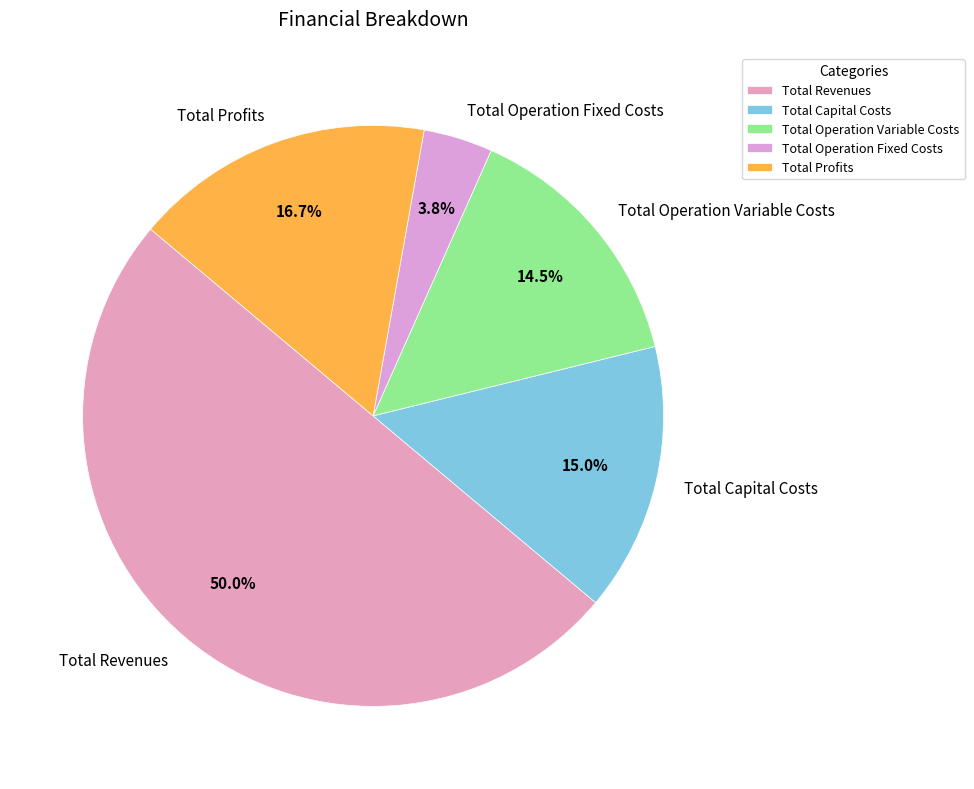

To the nearest percent, what percentage of the pie is Total Operation Fixed Costs?

4%